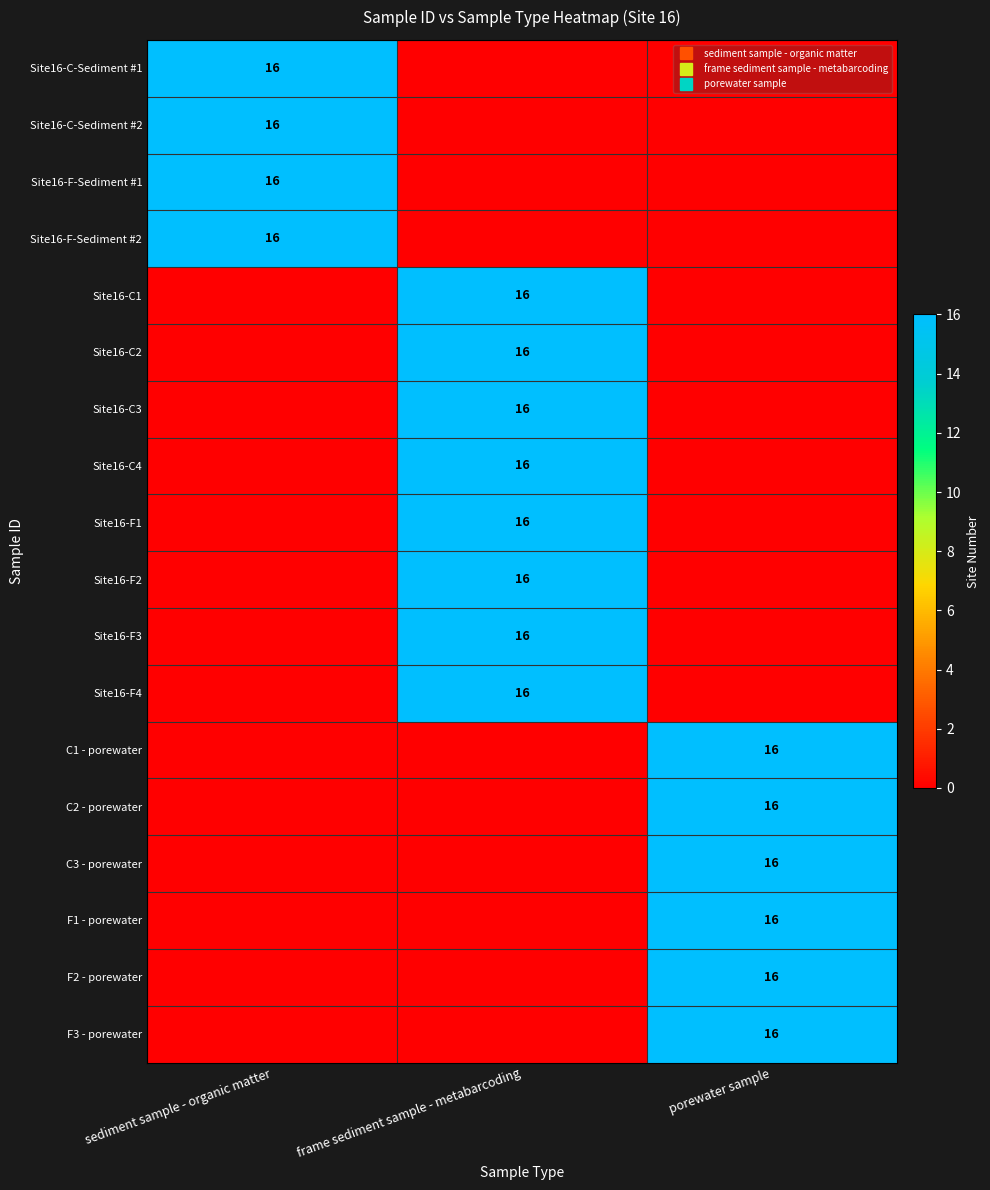

Which series has the largest total across all categories?

Site16-C-Sediment #1